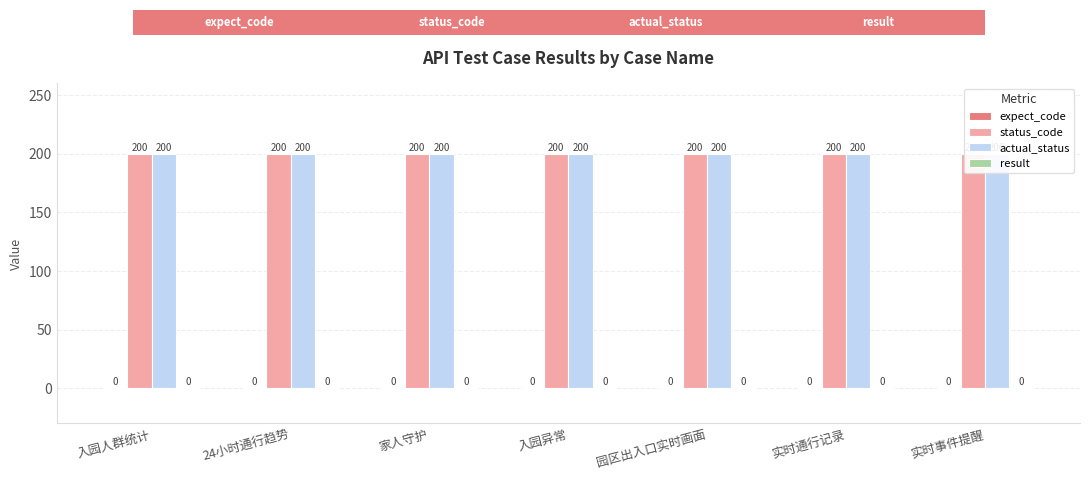

Read the actual_status value at 实时事件提醒.

200